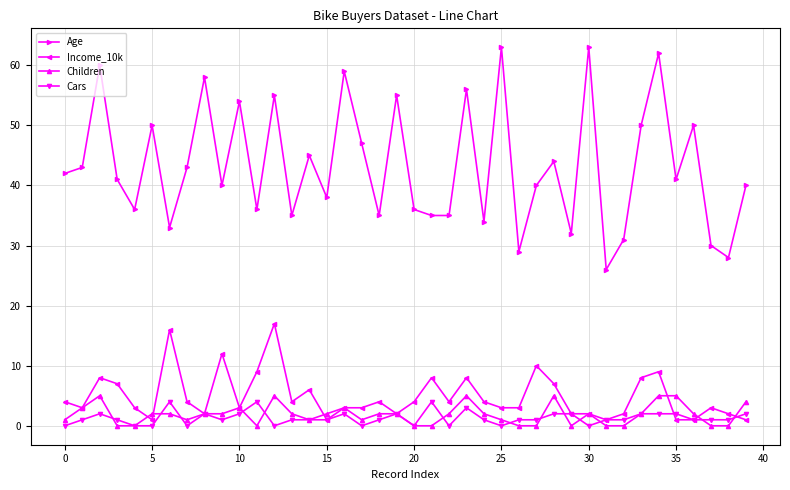

What is the greatest value displayed?

63